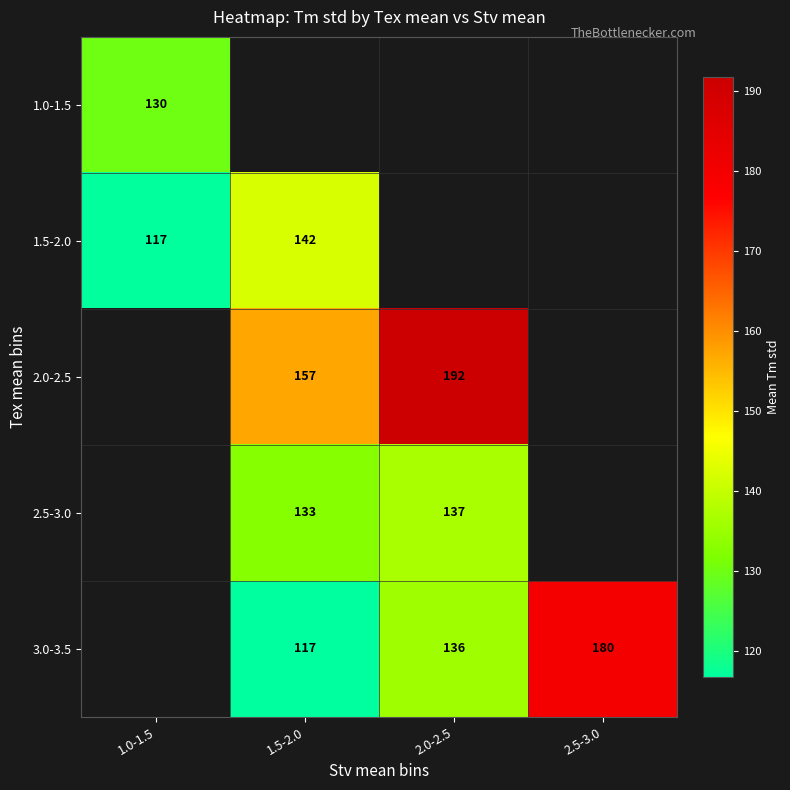

How many categories are shown in the chart?

4